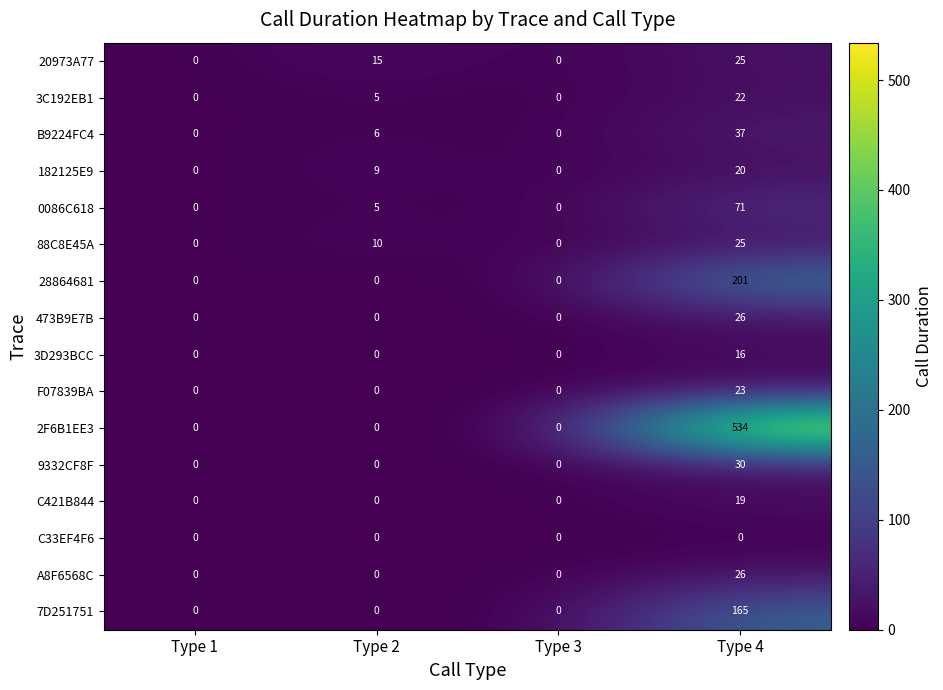

What is the spread (max minus min) of values at Type 4?

534